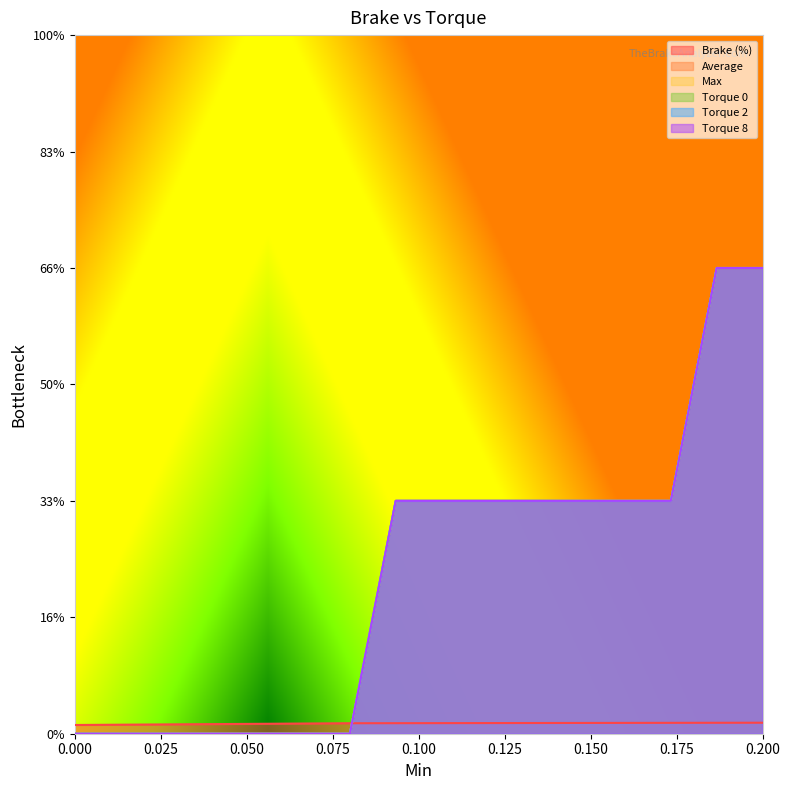

Rank the series at 4 from lowest to highest value.

Brake (%), Average, Max, Torque 0, Torque 2, Torque 8